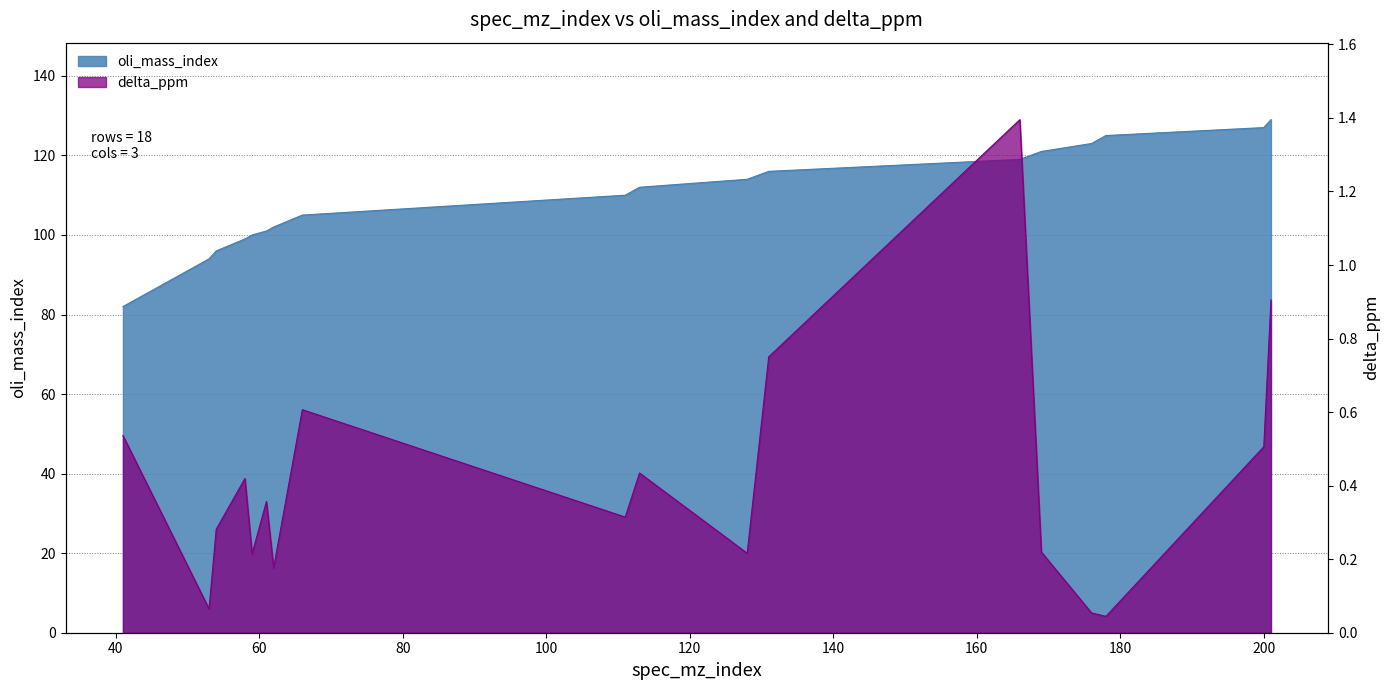

Where is the first local minimum for delta_ppm?

53